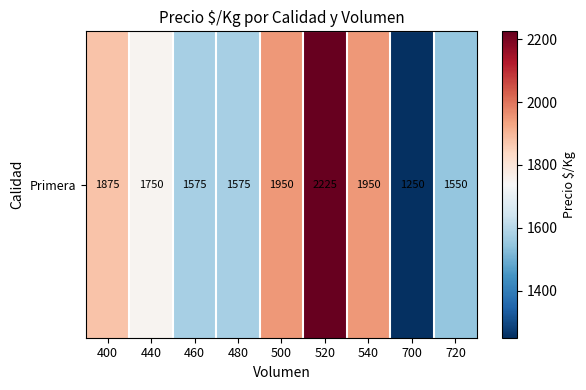

Where is the data nearest to the value 1737?

440